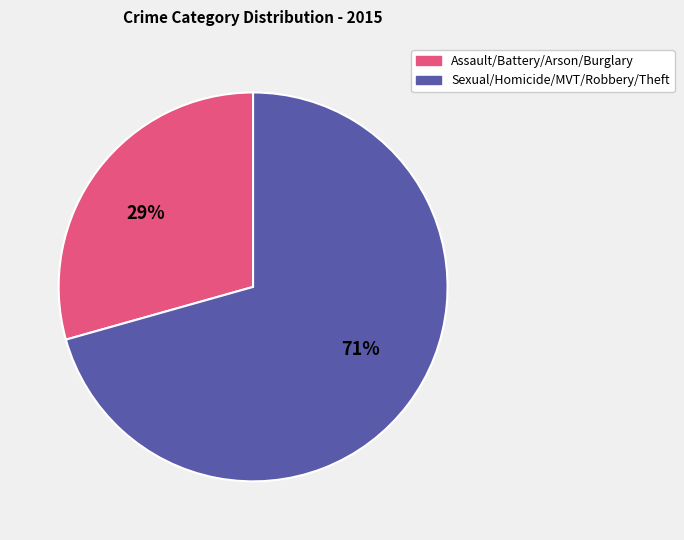

Is there a majority slice in this chart?

Yes